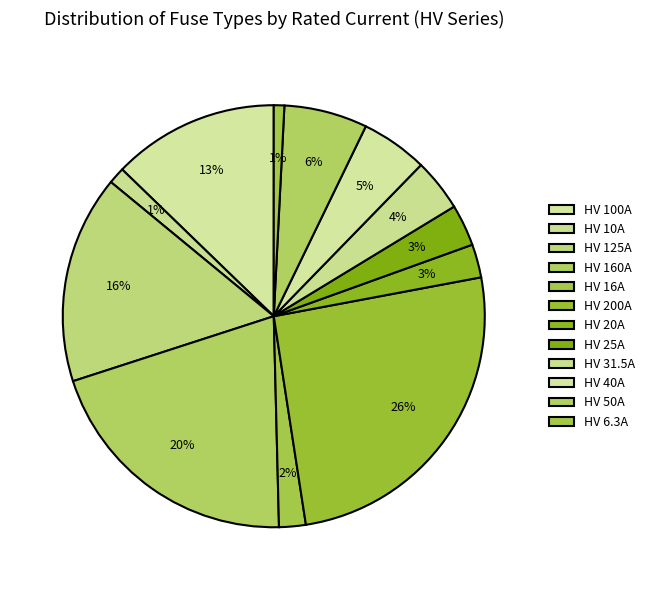

How many slices are in this pie chart?

12